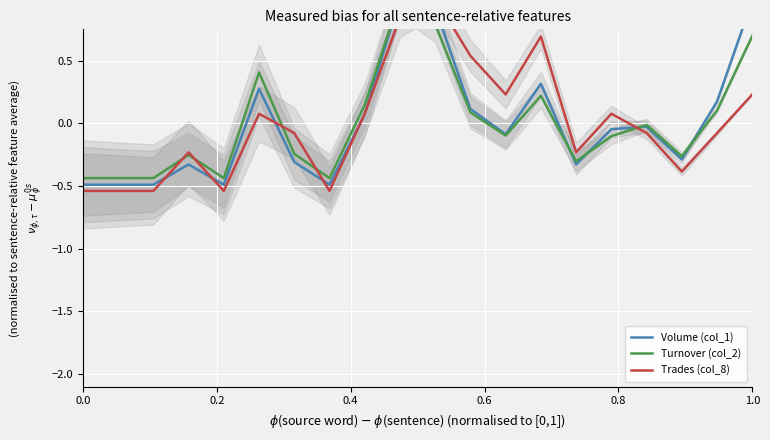

How many values in the Turnover (col_2) series are below 0?

12